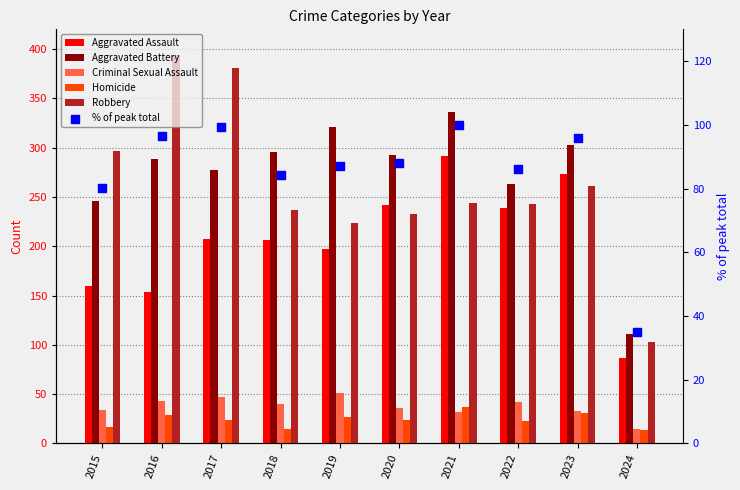

Which series has the largest total across all categories?

Aggravated Battery